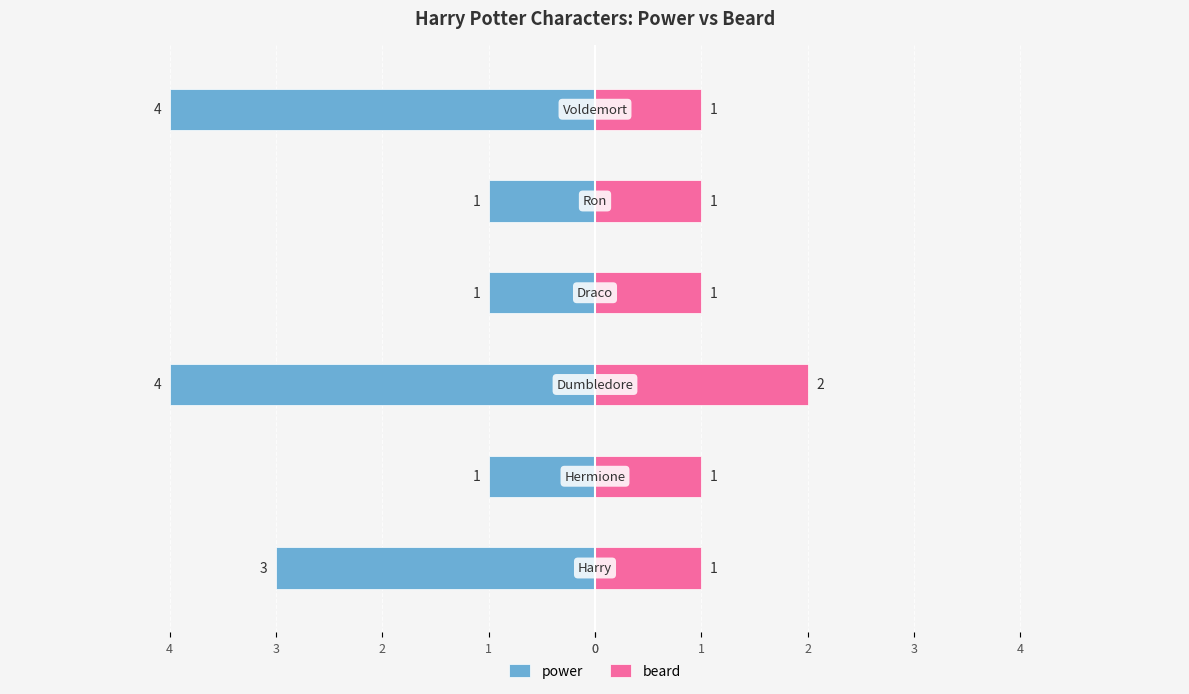

Which series has the widest spread of values?

power